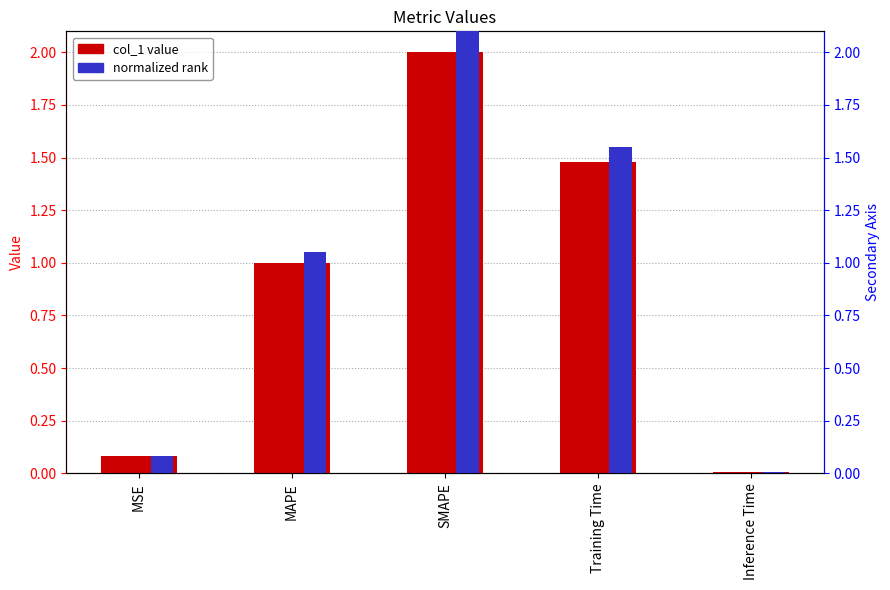

At which label is the value closest to 1?

MAPE